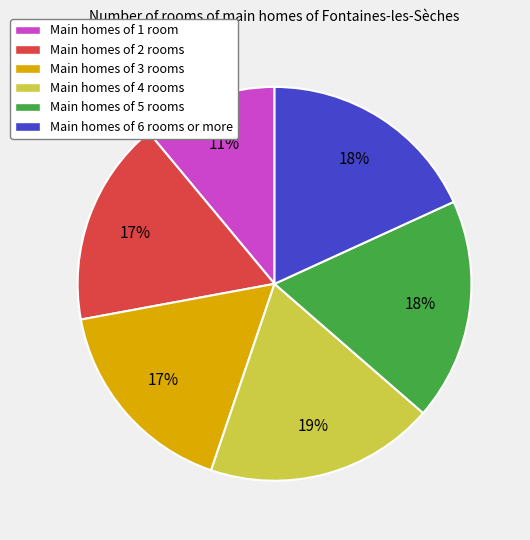

To the nearest percent, what is the difference between the largest and smallest slice percentages?

8%